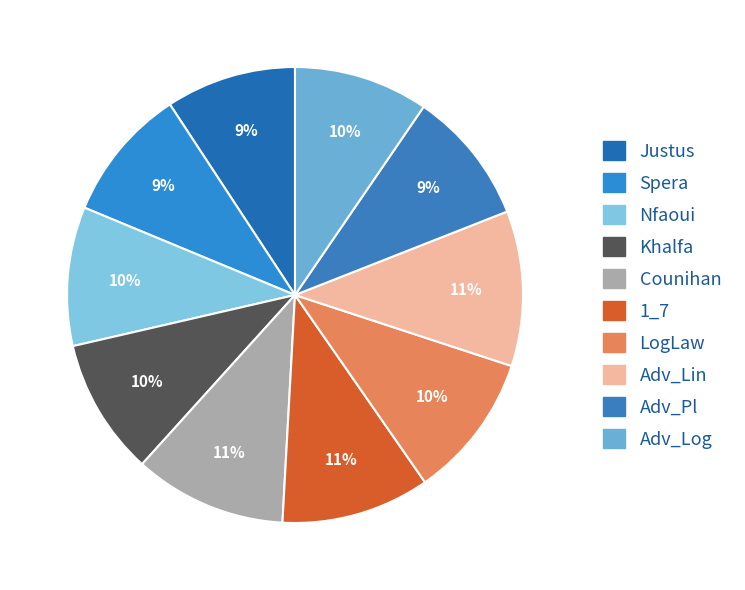

To the nearest percent, what is the difference between the Justus and LogLaw slice percentages?

1%